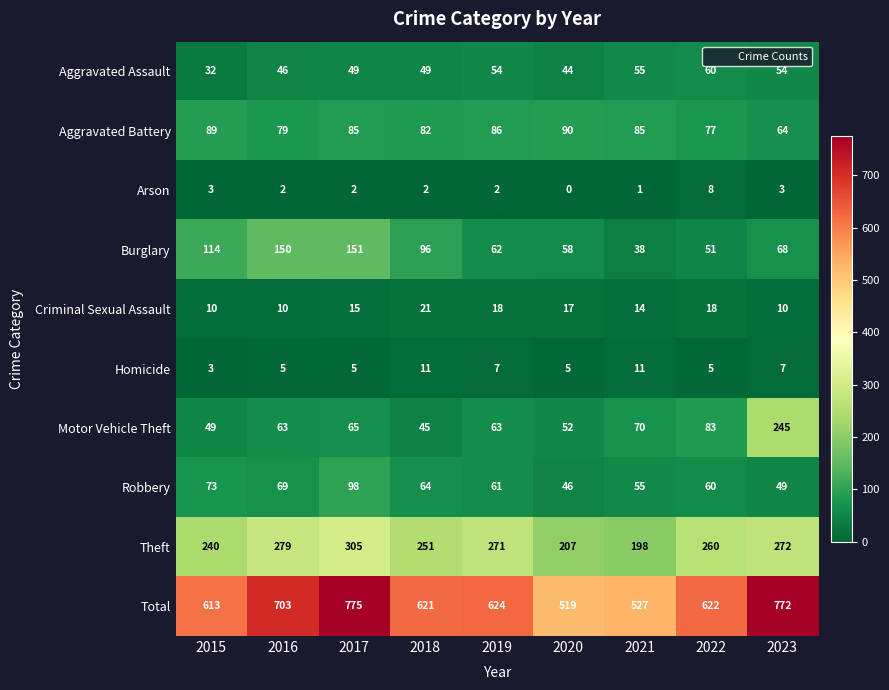

What is the total value across all series at 2021?

1054